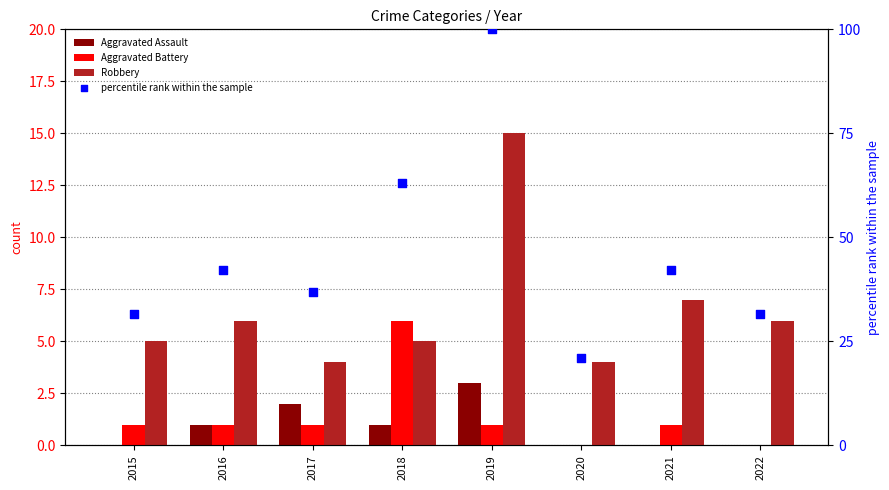

What are all the series names shown in the legend?

Aggravated Assault, Aggravated Battery, Robbery, percentile rank within the sample